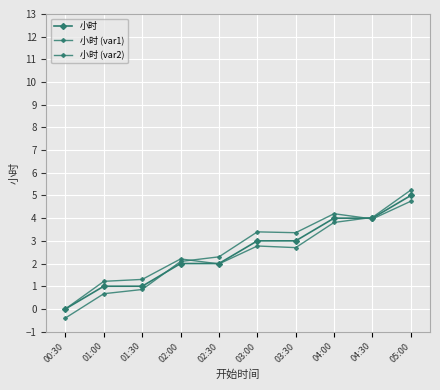

How many values in the 小时 (var2) series are below 3?

5